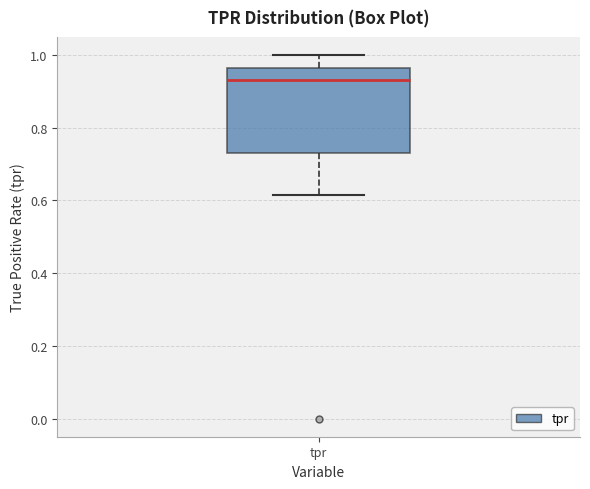

Where does the upper whisker of the box for tpr end on the y-axis? The values are not printed on the chart, so give them approximately, as read against the axis.

1.00